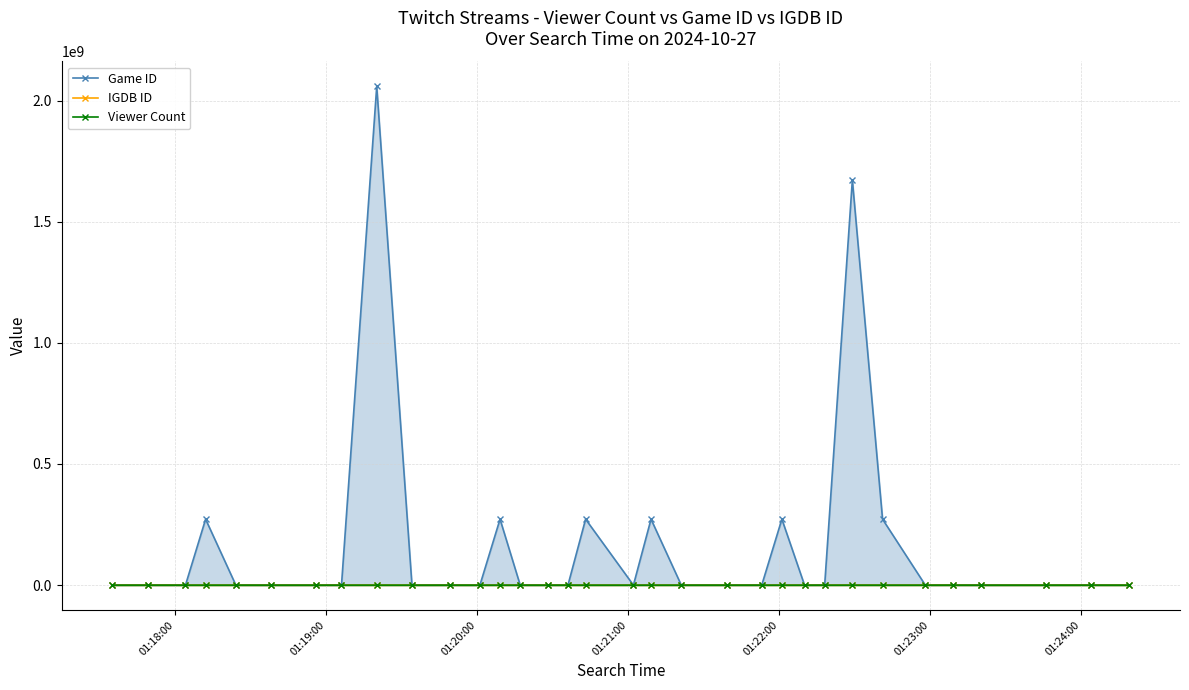

How many lines are shown in the chart?

3